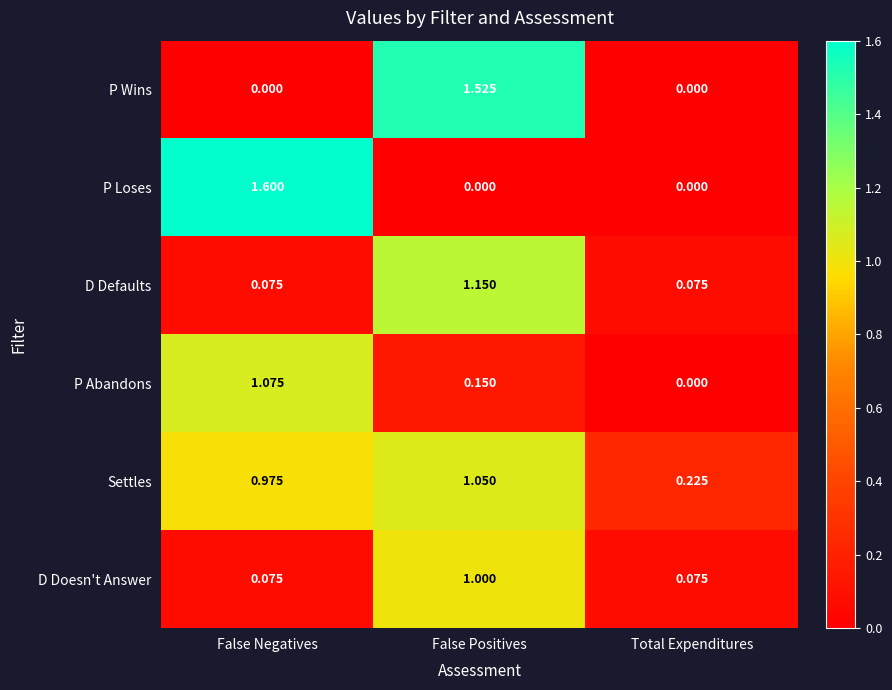

At which label does P Wins reach its peak?

False Positives